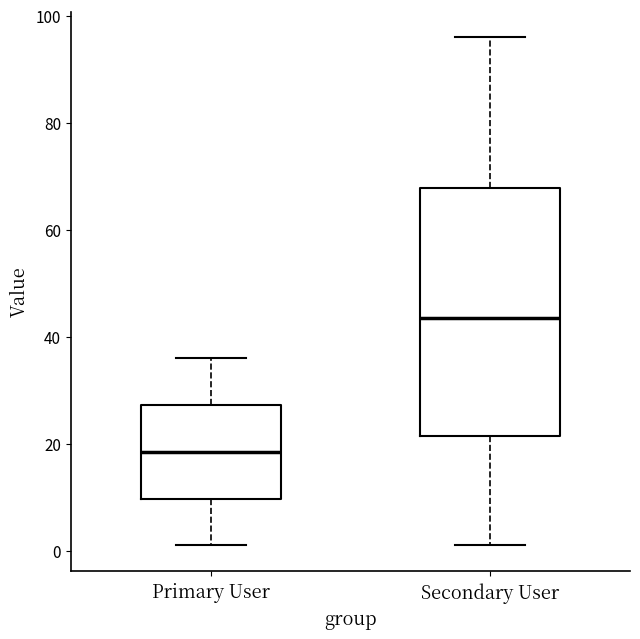

Reading left to right, transcribe this box plot: for each box, give where its median line is, the range the box spans, and where its two whiskers end, as read against the y-axis. The values are not printed on the chart, so give them approximately, as read against the axis.

Primary User: median 18, box 10 to 28, whiskers 2 to 36
Secondary User: median 44, box 22 to 68, whiskers 2 to 96